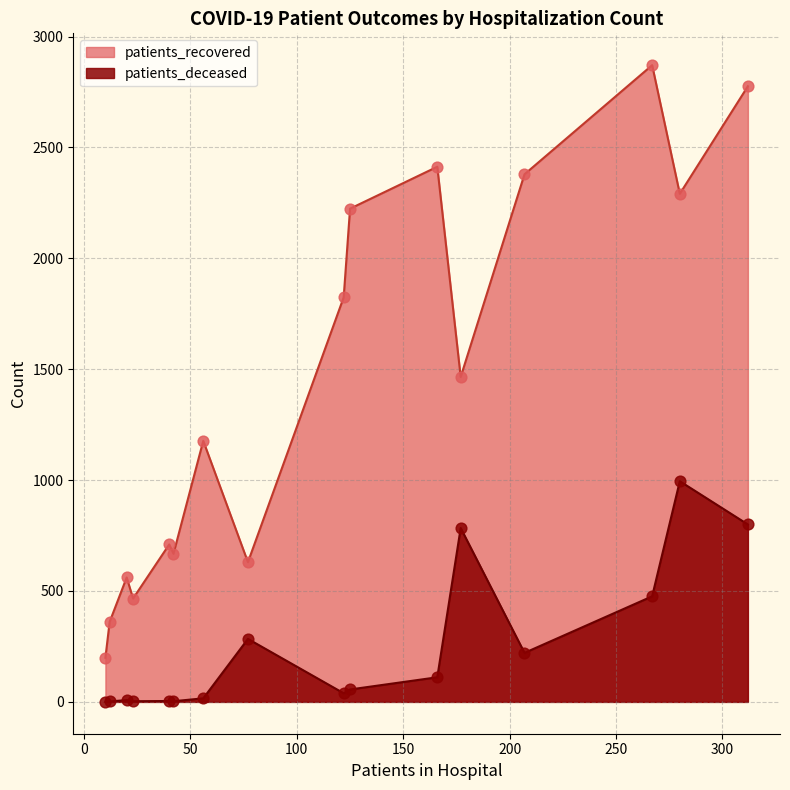

Which series contains the highest Y value?

patients_recovered